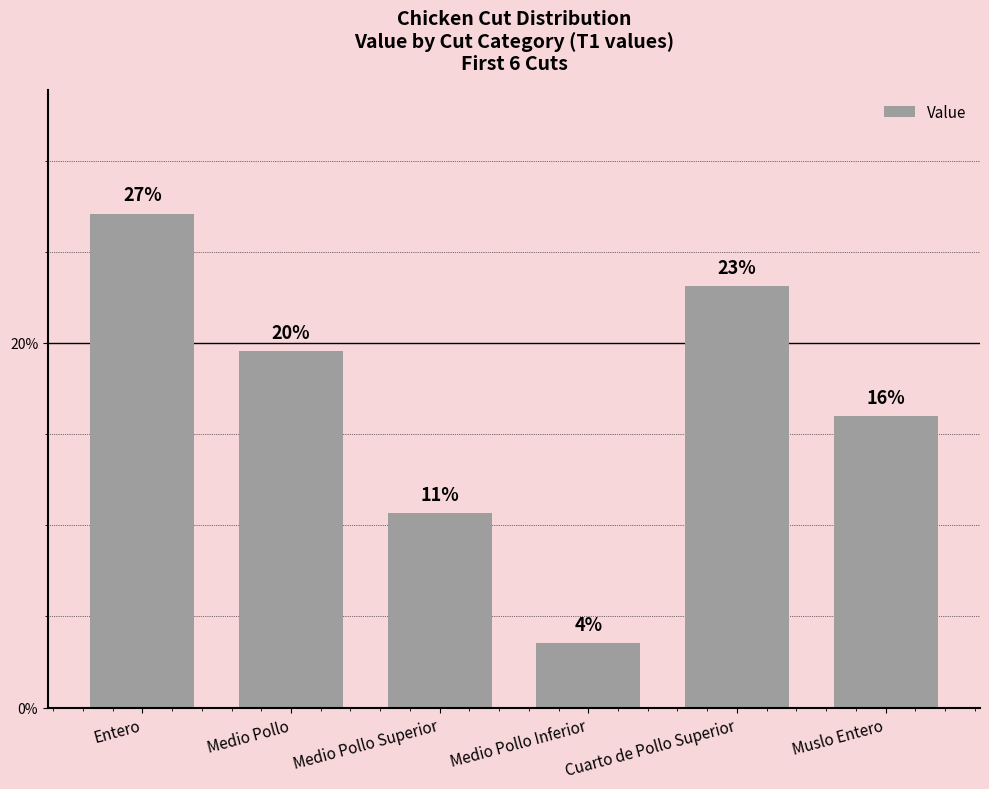

Between Entero and Medio Pollo Inferior, which is larger?

Entero